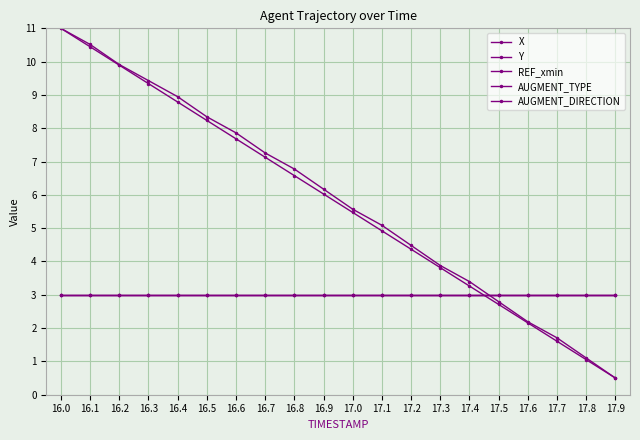

Reading left to right, transcribe all the data shown in this chart.

X: 11.0	10.4	9.9	9.3	8.8	8.2	7.7	7.1	6.6	6.0	5.5	4.9	4.4	3.8	3.3	2.7	2.2	1.6	1.1	0.5
Y: 11.0	10.5	9.9	9.4	8.9	8.3	7.9	7.3	6.8	6.2	5.6	5.1	4.5	3.9	3.4	2.8	2.2	1.7	1.1	0.5
REF_xmin: 3.0	3.0	3.0	3.0	3.0	3.0	3.0	3.0	3.0	3.0	3.0	3.0	3.0	3.0	3.0	3.0	3.0	3.0	3.0	3.0
AUGMENT_TYPE: 3.0	3.0	3.0	3.0	3.0	3.0	3.0	3.0	3.0	3.0	3.0	3.0	3.0	3.0	3.0	3.0	3.0	3.0	3.0	3.0
AUGMENT_DIRECTION: 3.0	3.0	3.0	3.0	3.0	3.0	3.0	3.0	3.0	3.0	3.0	3.0	3.0	3.0	3.0	3.0	3.0	3.0	3.0	3.0